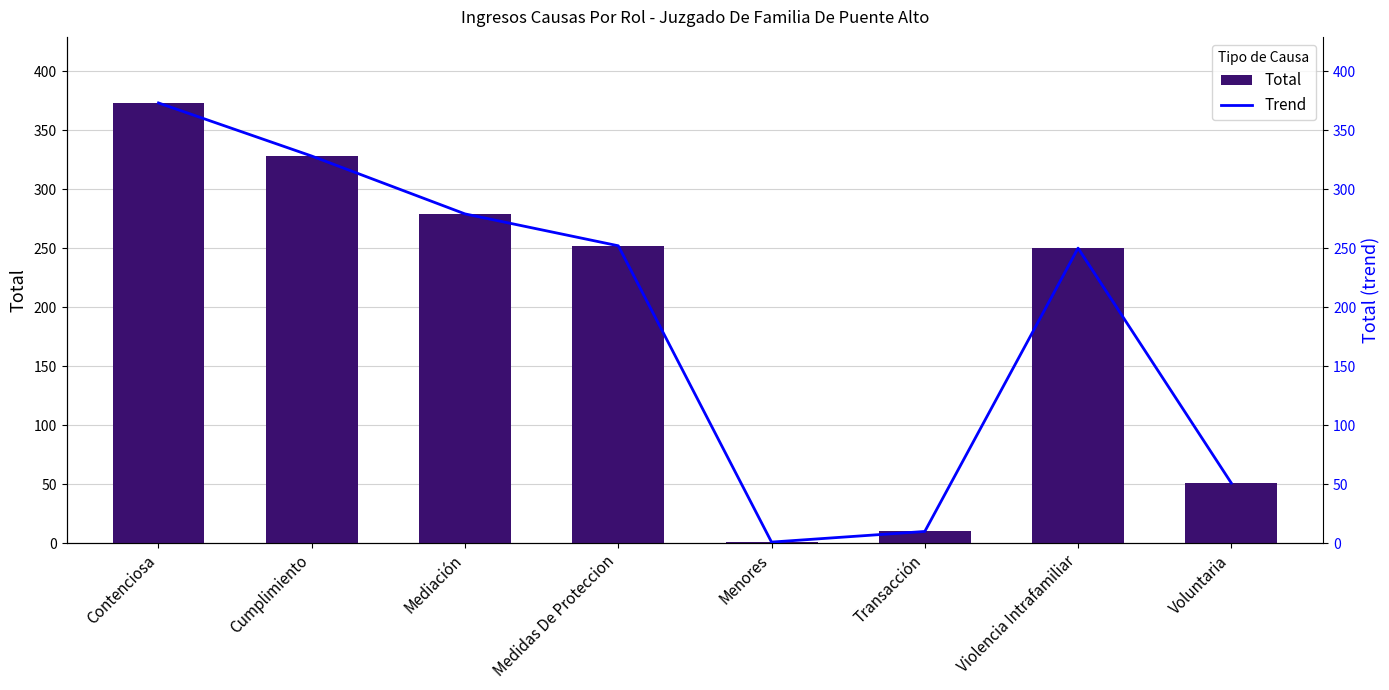

What is the value of the Trend bar at the 3rd from the left?

279